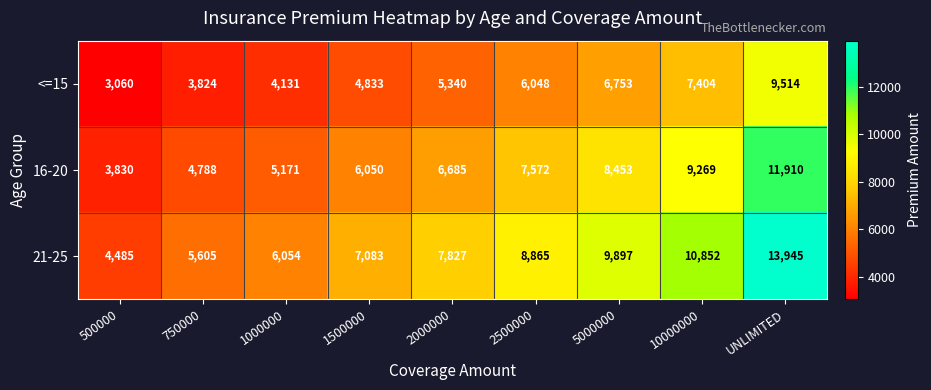

Reading right to left, transcribe all the data shown in this chart.

<=15: 9514	7404	6753	6048	5340	4833	4131	3824	3060
16-20: 11910	9269	8453	7572	6685	6050	5171	4788	3830
21-25: 13945	10852	9897	8865	7827	7083	6054	5605	4485